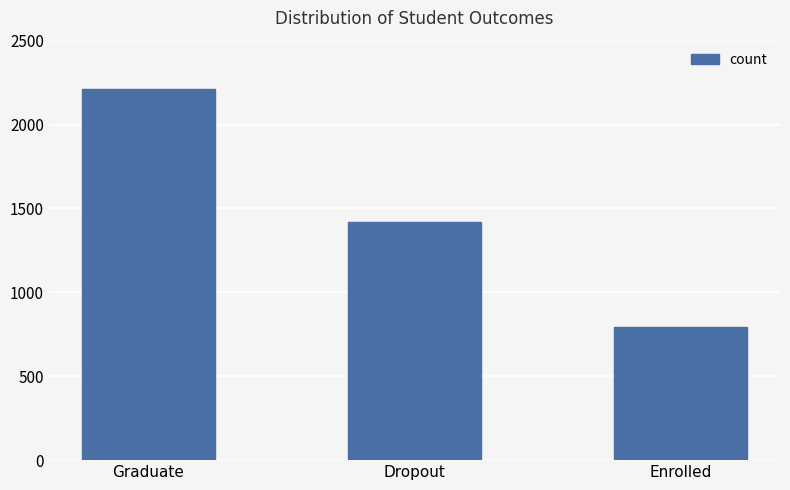

What is the minimum value shown in the chart?

794